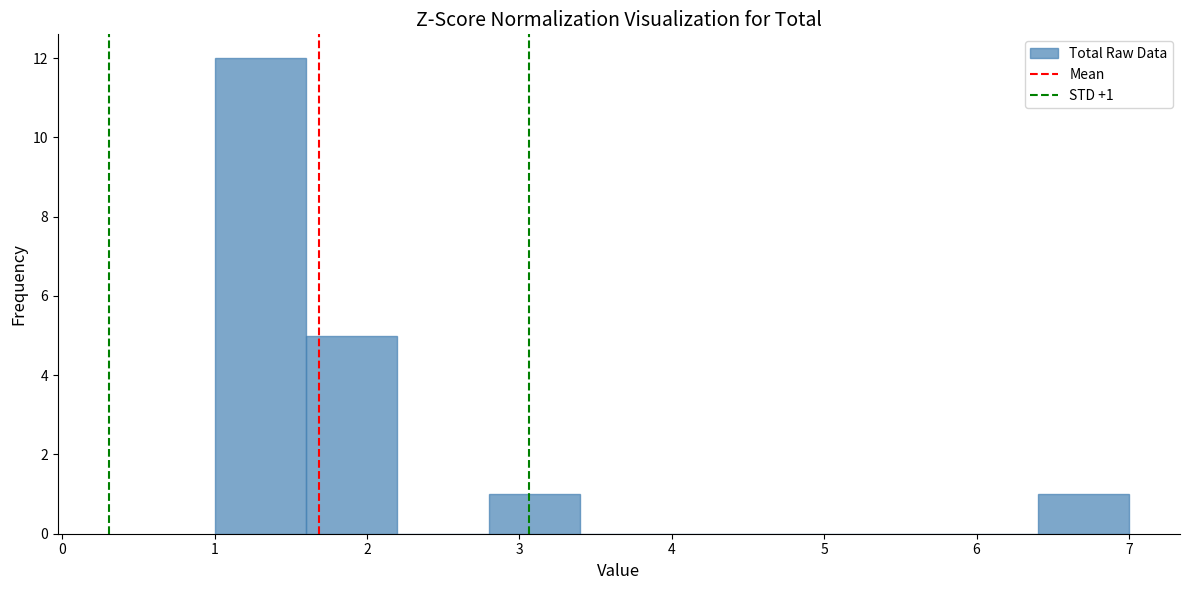

Over which range of the x-axis is the bar tallest?

1.0 to 1.6